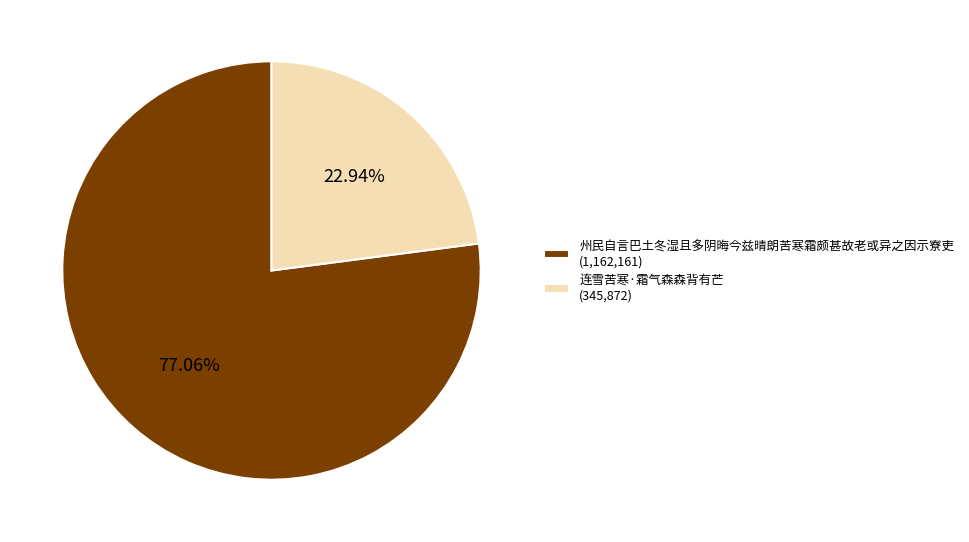

The 州民自言巴土冬湿且多阴晦今兹晴朗苦寒霜颇甚故老或异之因示寮吏 slice represents 88% of the pie. True or false?

False